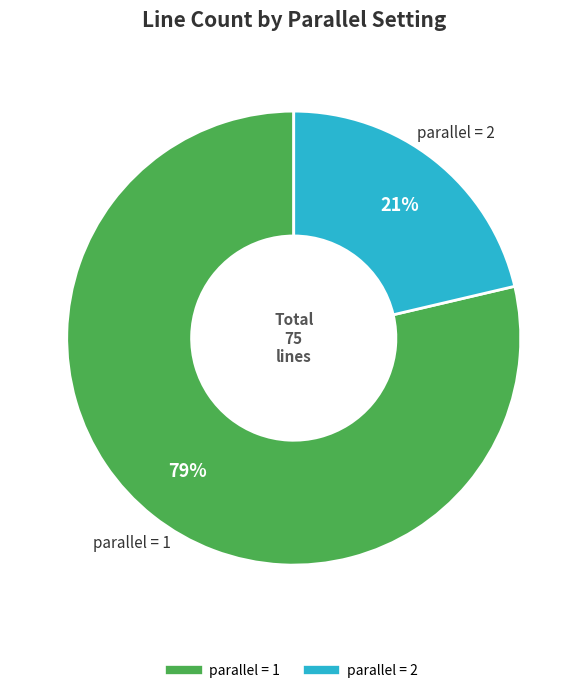

Is there a majority slice in this chart?

Yes